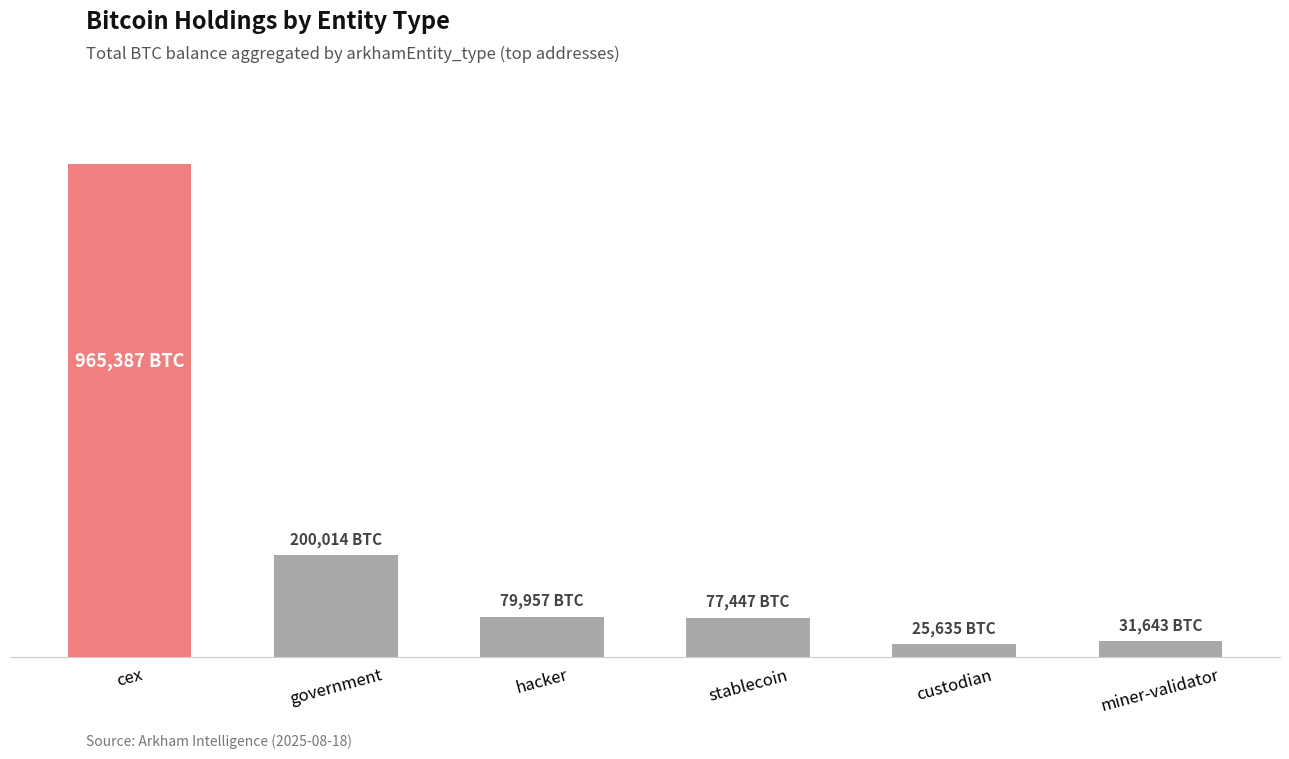

Approximately how many times larger is the value at stablecoin compared to government?

0.4